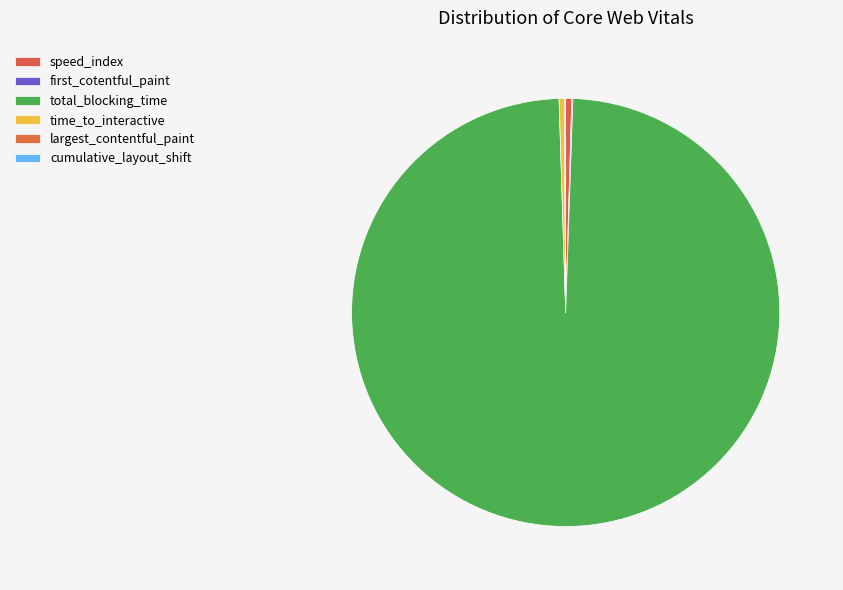

The total_blocking_time slice represents 89% of the pie. True or false?

False